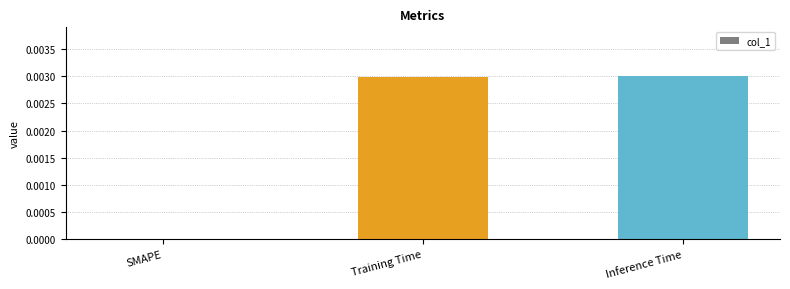

True or false: the data shows 0.0 at SMAPE.

True